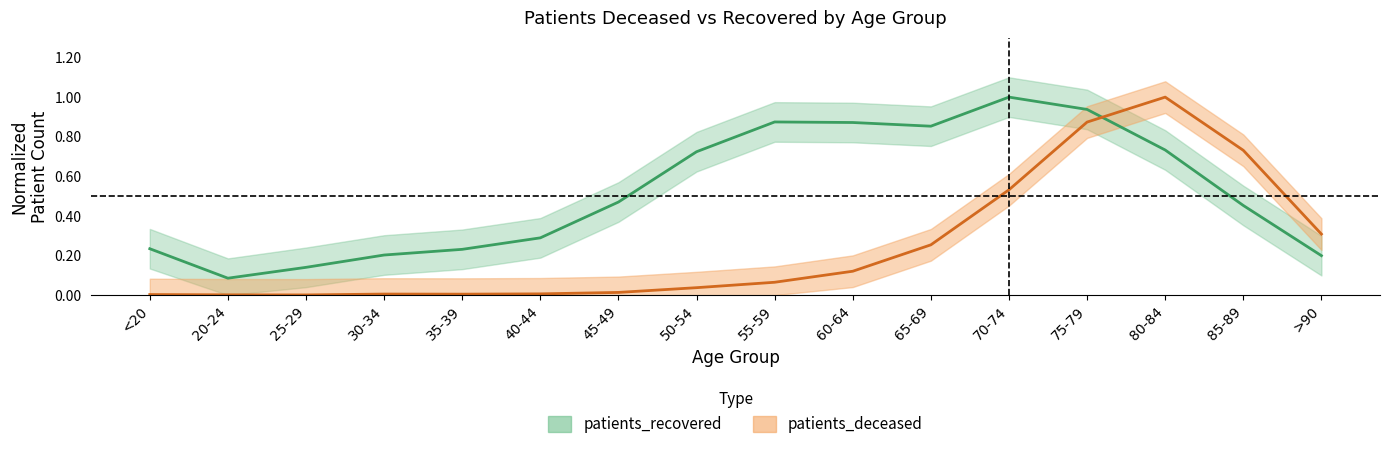

Does the chart display data point markers on the line(s)?

No